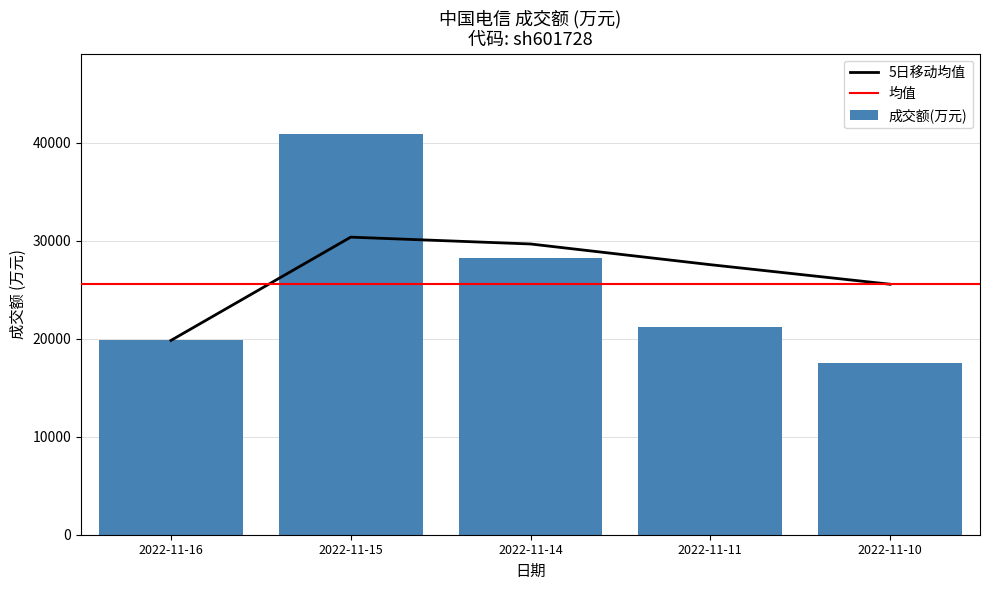

How many values in the 成交额(万元) series are below 21234?

2